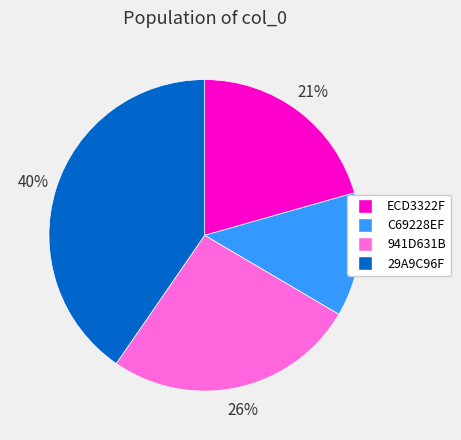

To the nearest percent, what is the average slice percentage?

25%